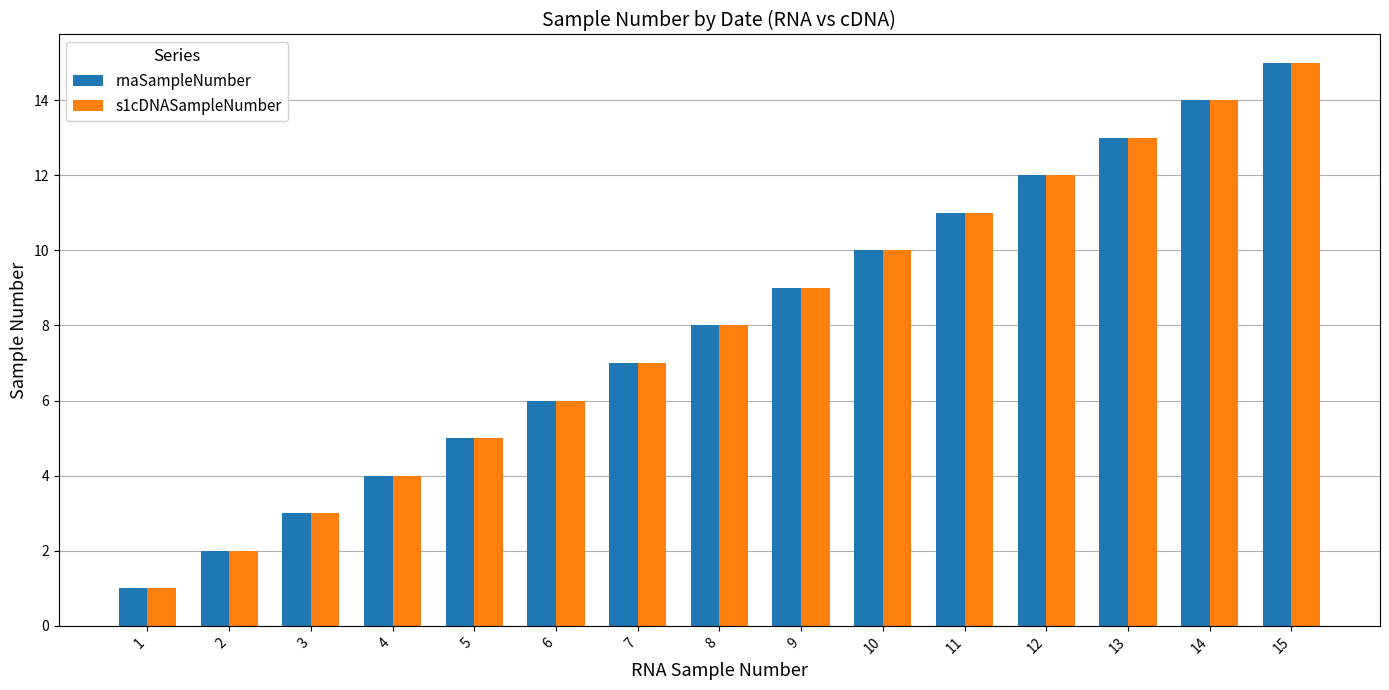

The rnaSampleNumber series shows 1 at 5. True or false?

False